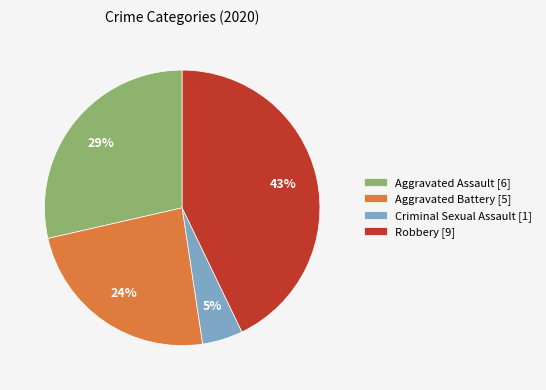

Is the sum of Aggravated Battery [5] and Robbery [9] greater than half?

Yes